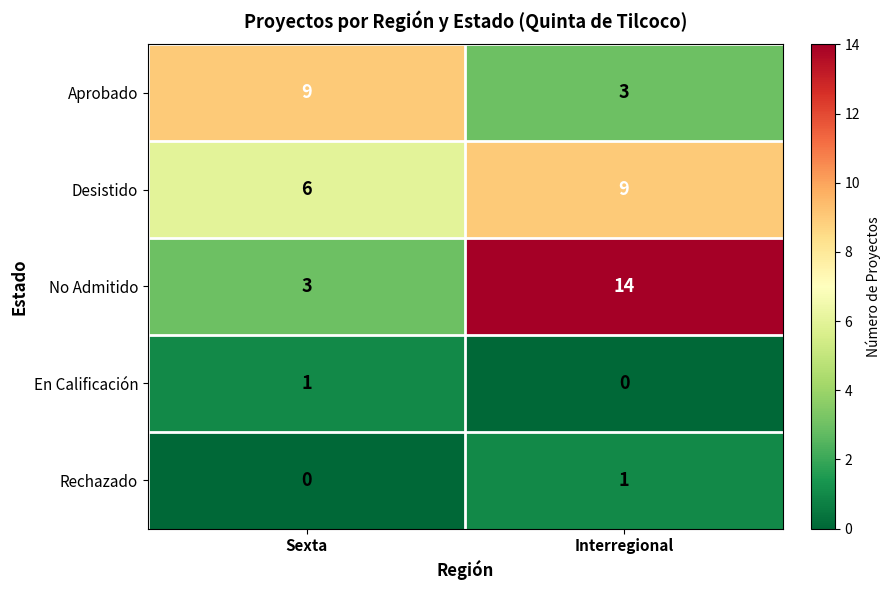

What is the difference between the No Admitido values at Sexta and Interregional?

11